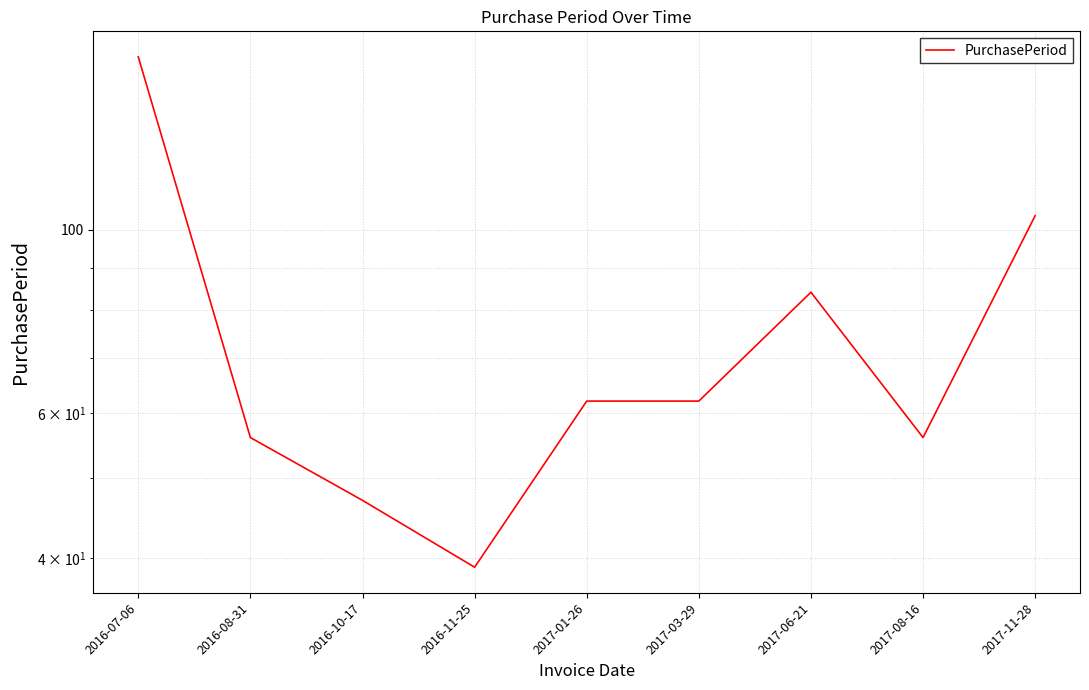

What is the ratio of the value at 2016-08-31 to the value at 2017-11-28?

0.5